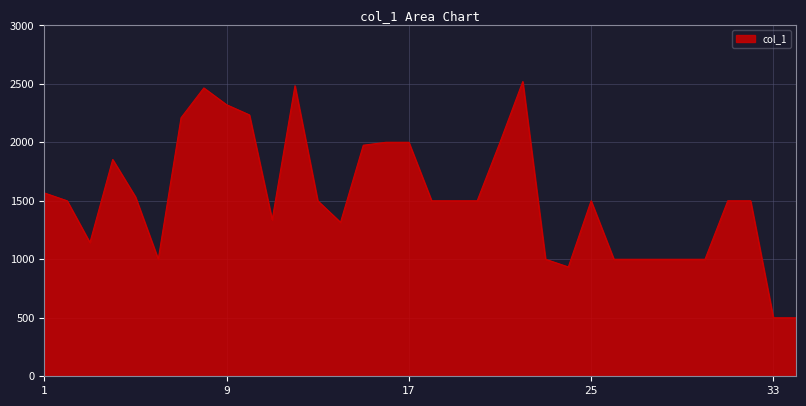

What is the smallest value displayed?

500.2